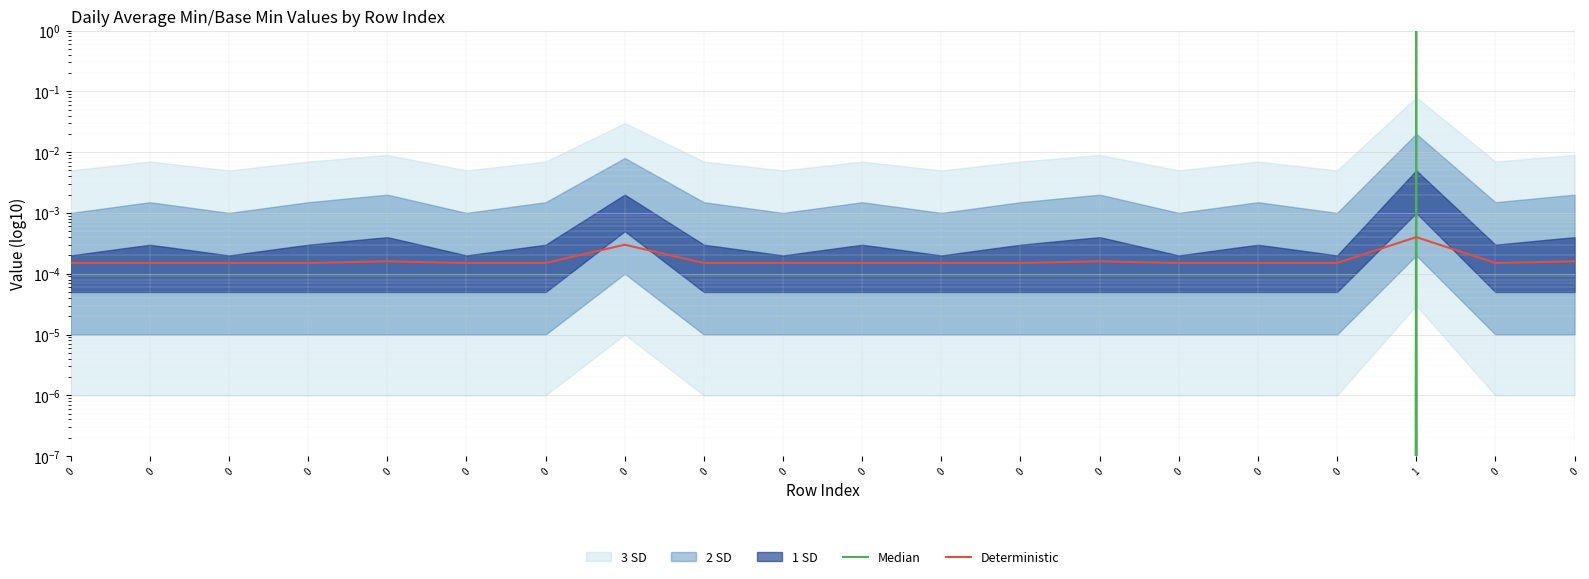

True or false: Deterministic has a value of 0.0 at 0.

True